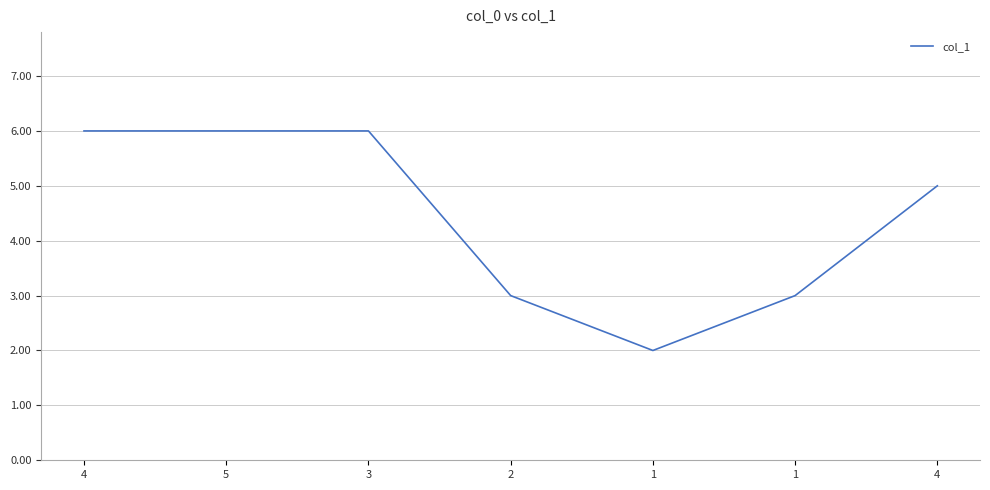

True or false: the data shows 9 at 4.

False